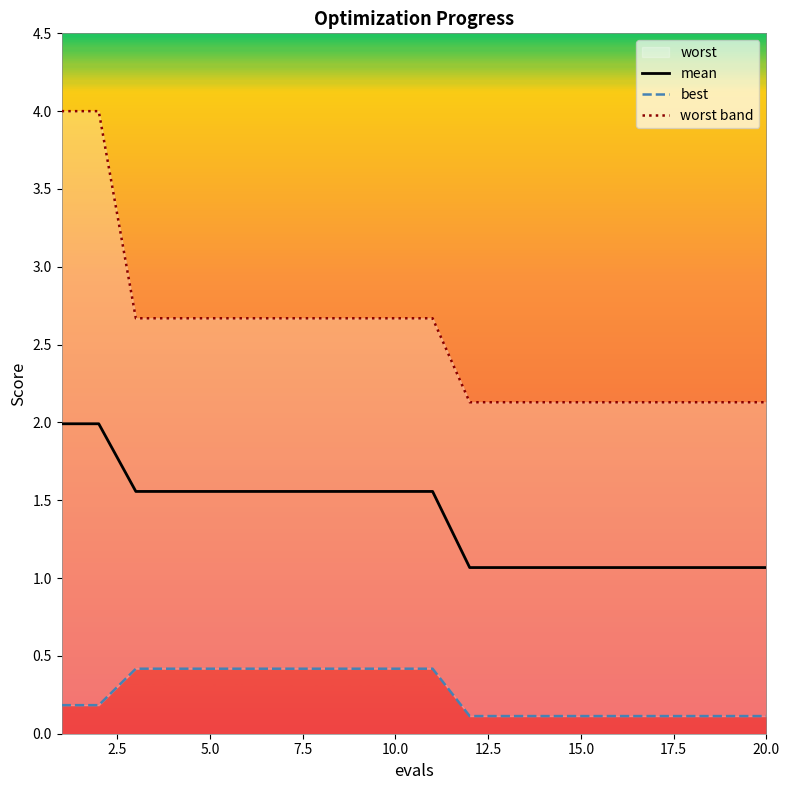

What is the difference between the maximum and minimum values in the worst band series?

1.9